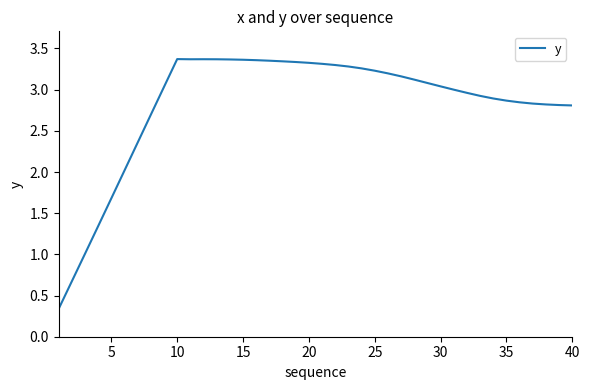

What is the difference between the maximum and minimum values?

3.0